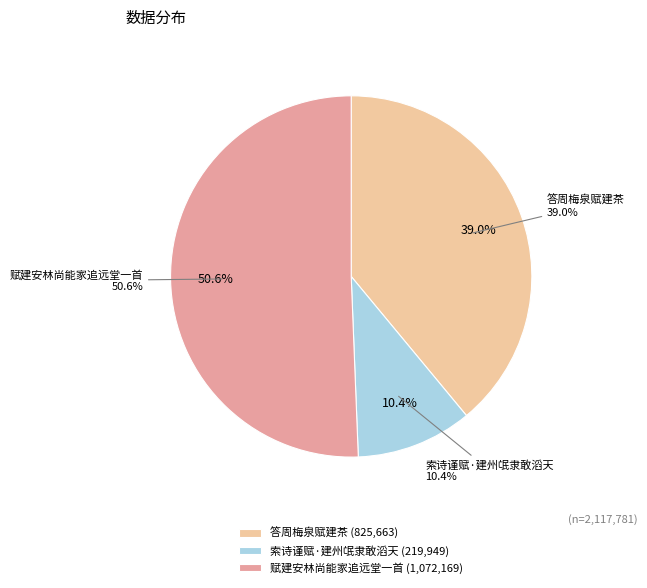

What percentage is the 赋建安林尚能家追远堂一首 slice, to the nearest percent?

51%